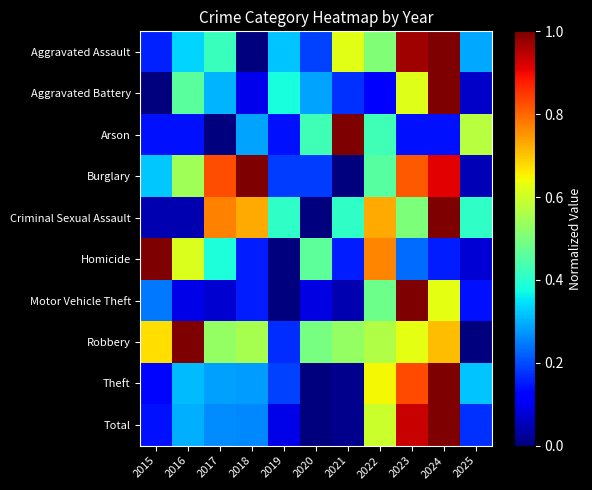

Which has a higher value, 2019 or 2018?

2019